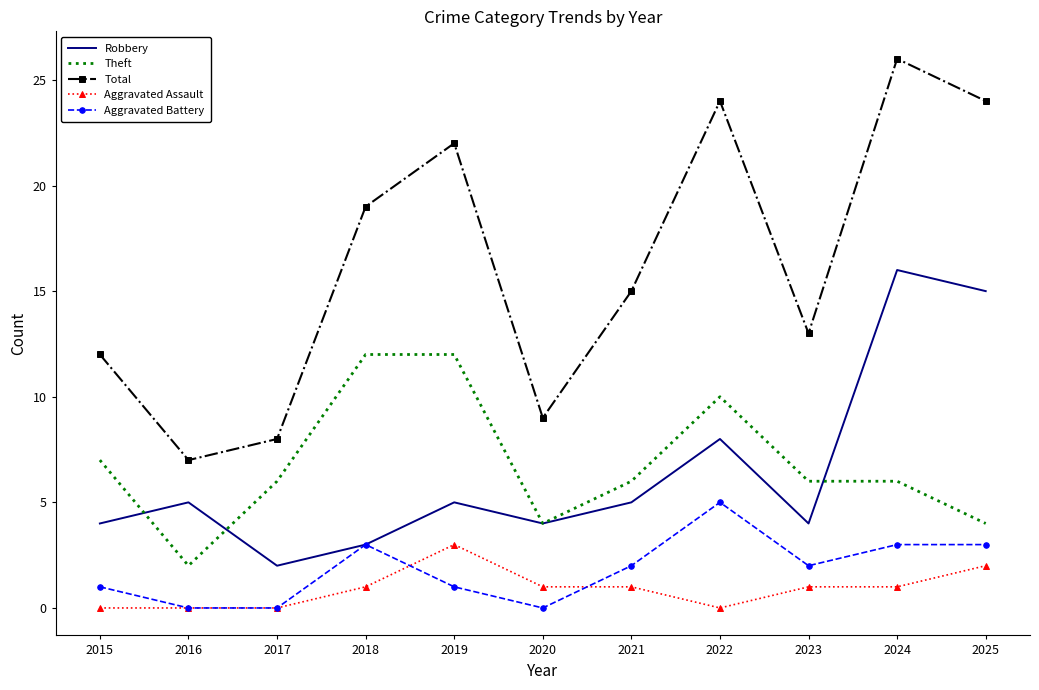

Where is Robbery nearest to the value 9?

2022